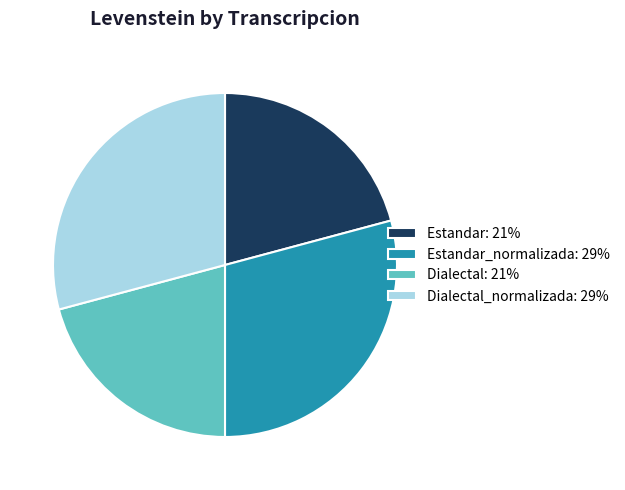

Approximately how many times larger is the value at Estandar: 21% compared to Dialectal: 21%?

1.0